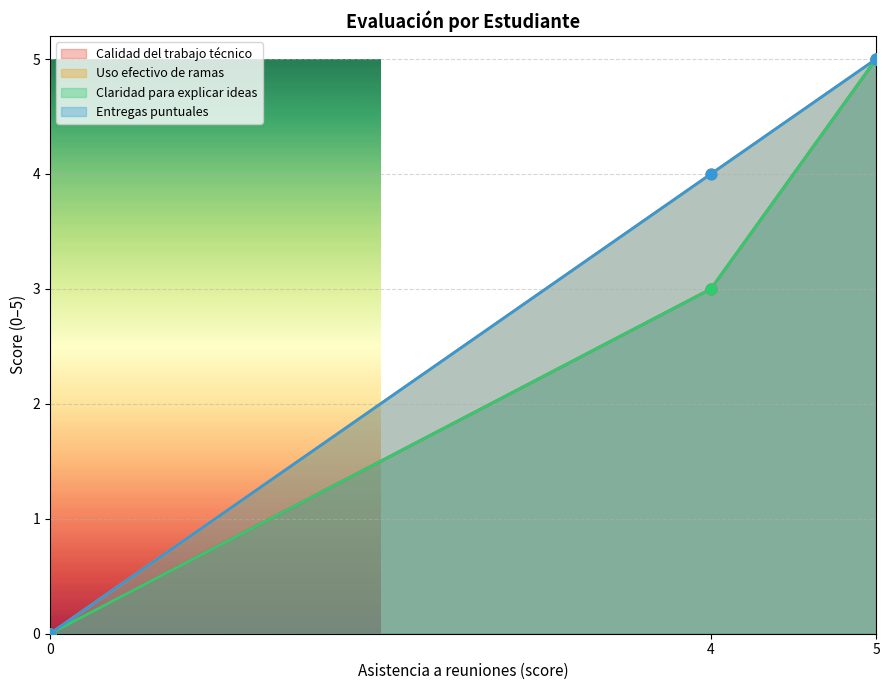

Which series contains the lowest Y value?

Calidad del trabajo técnico